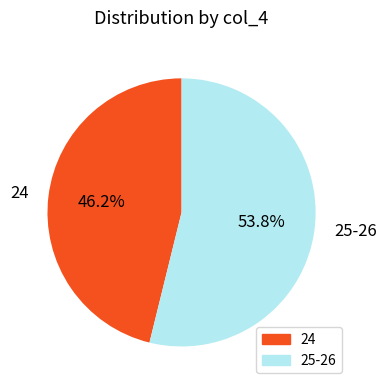

Do 24 and 25-26 together represent more than half of the pie?

Yes